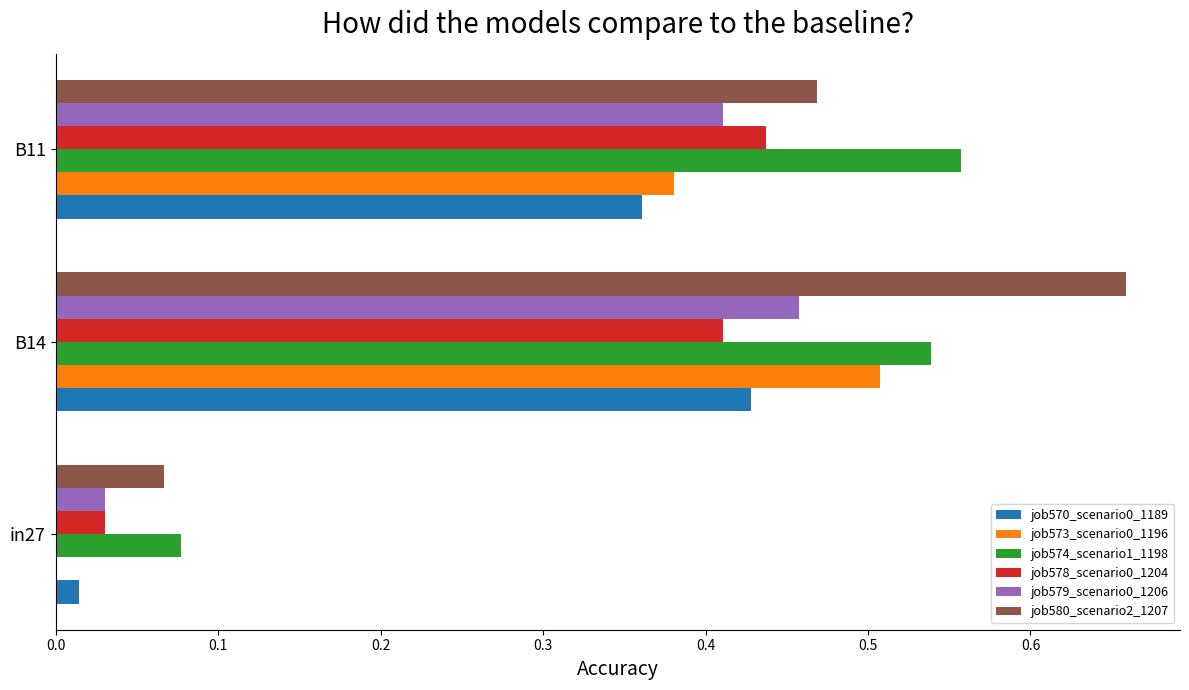

Which category has the highest value in the job570_scenario0_1189 series?

B14